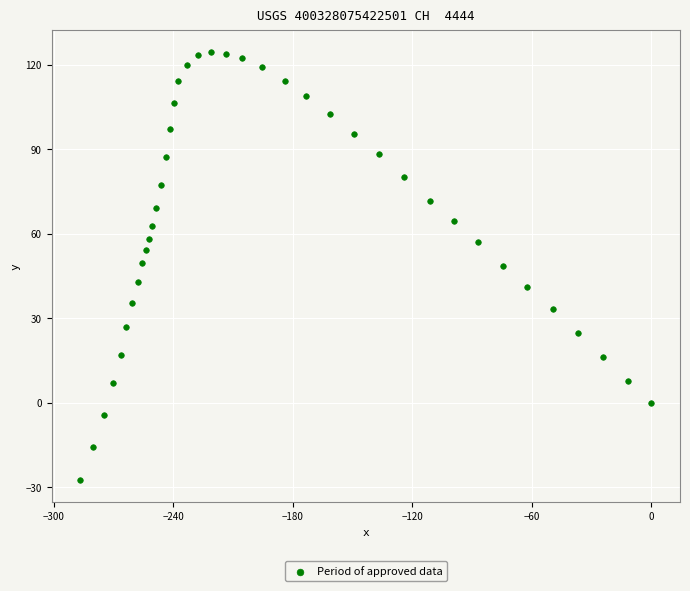

What is the range of Y values (max minus min)?

152.1